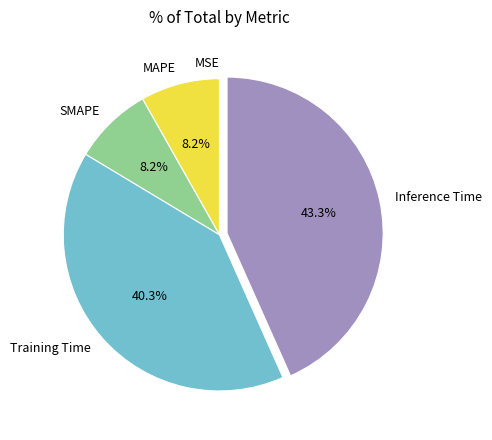

Is Training Time the majority of the pie?

No